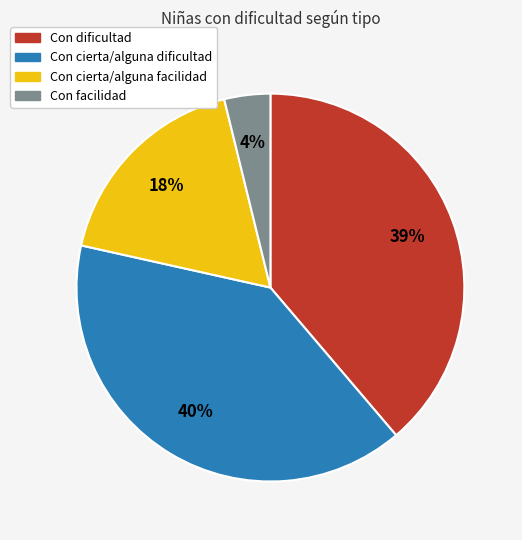

Is the sum of Con dificultad and Con cierta/alguna facilidad greater than half?

Yes